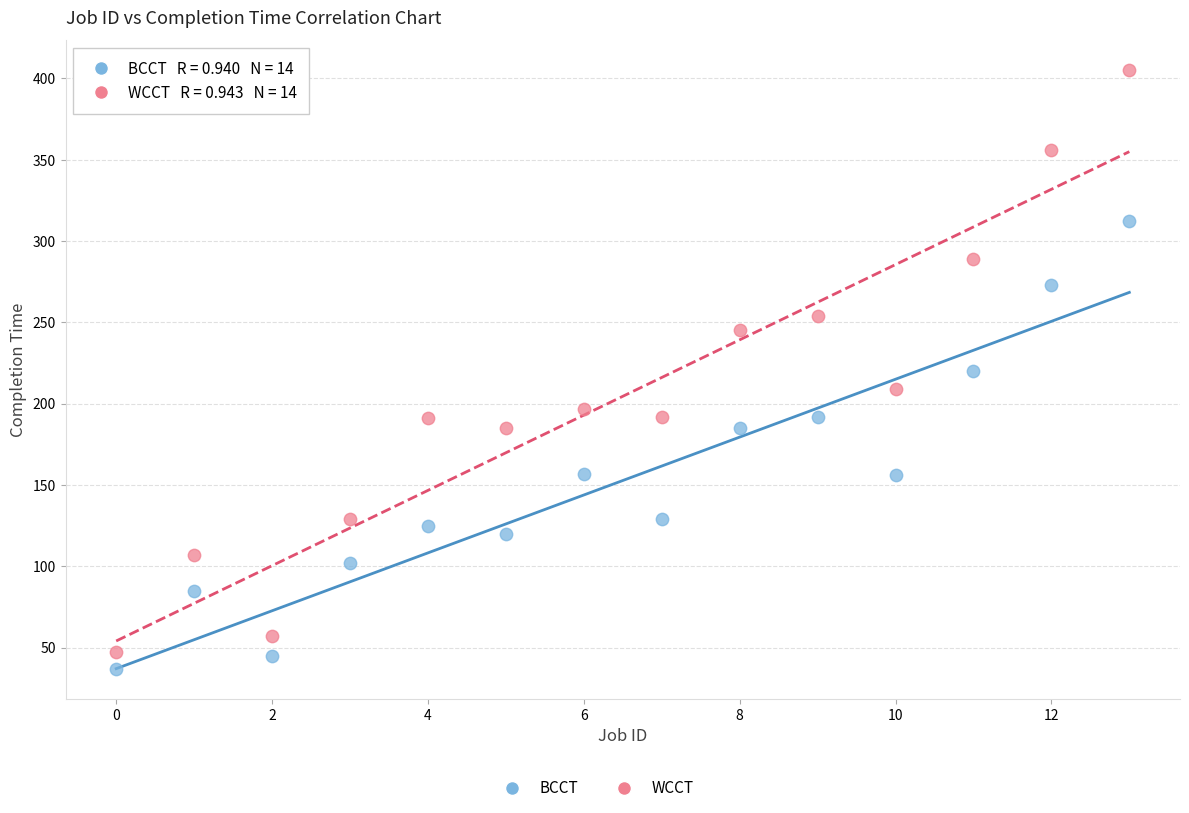

In the WCCT series, what Y value is closest to 226?

209